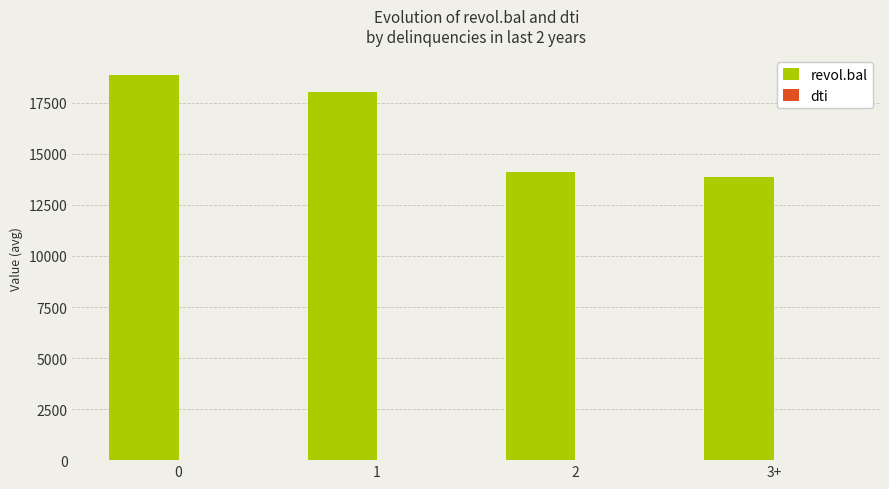

Is it true that revol.bal equals 8568.0 at 0?

False